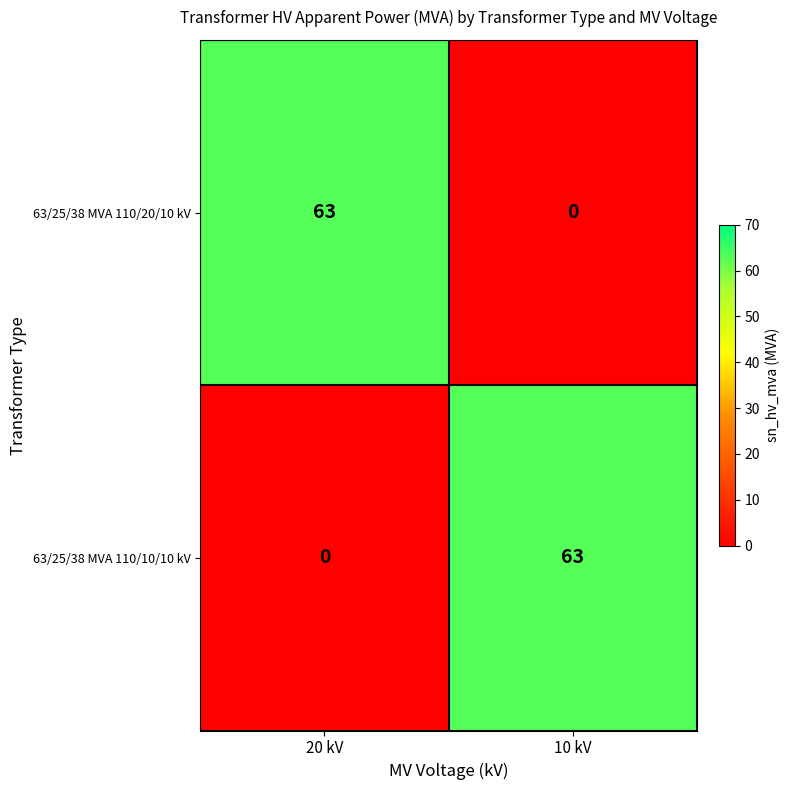

True or false: 63/25/38 MVA 110/20/10 kV has a value of 0 at 10 kV.

True